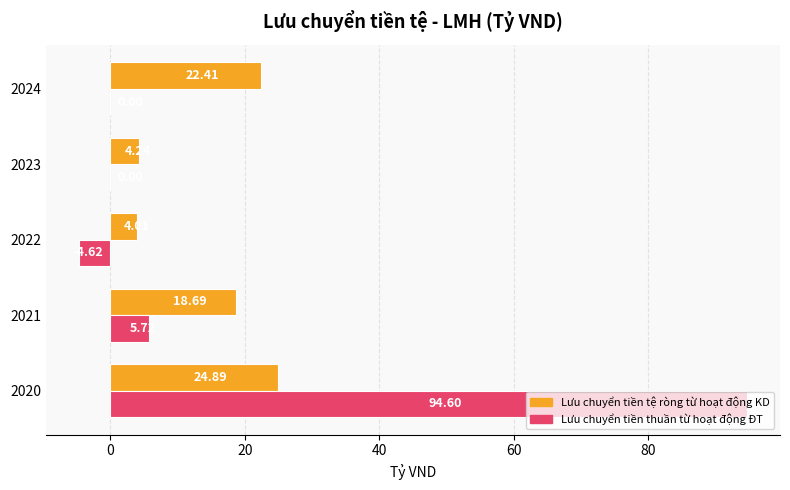

Is the value of Lưu chuyển tiền thuần từ hoạt động ĐT at 2021 greater than the value of Lưu chuyển tiền tệ ròng từ hoạt động KD at 2020?

No